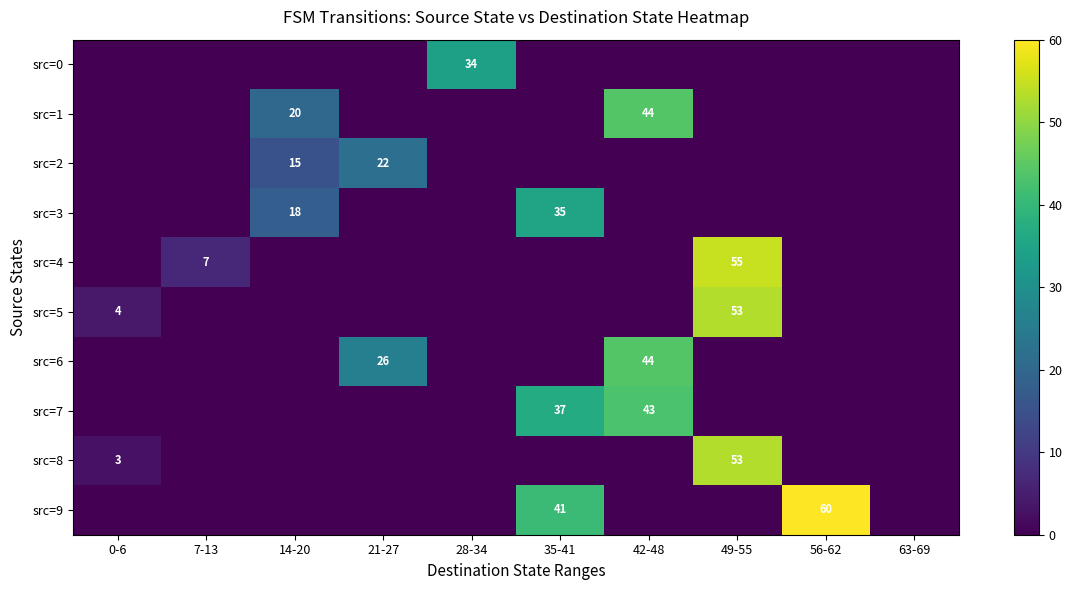

True or false: src=1 has a value of 44 at 42-48.

True